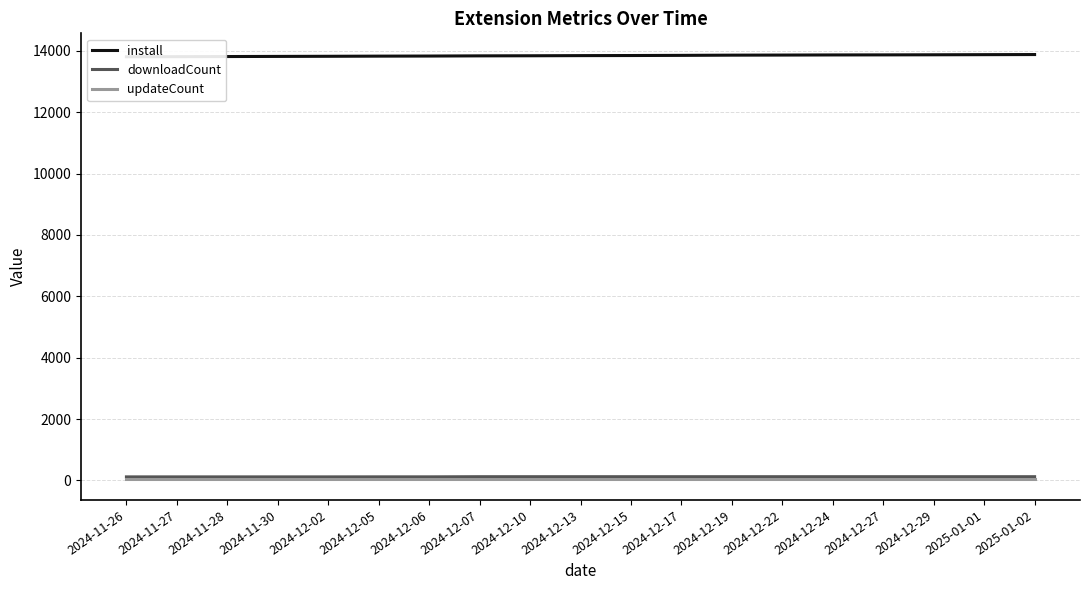

Reading right to left, list all the values displayed in this chart.

install: 2025-01-02=13878	2025-01-01=13874	2024-12-29=13870	2024-12-27=13867	2024-12-24=13865	2024-12-22=13861	2024-12-19=13858	2024-12-17=13851	2024-12-15=13846	2024-12-13=13843	2024-12-10=13838	2024-12-07=13835	2024-12-06=13829	2024-12-05=13826	2024-12-02=13821	2024-11-30=13817	2024-11-28=13813	2024-11-27=13809	2024-11-26=13806
downloadCount: 2025-01-02=123	2025-01-01=123	2024-12-29=123	2024-12-27=123	2024-12-24=123	2024-12-22=123	2024-12-19=123	2024-12-17=123	2024-12-15=123	2024-12-13=123	2024-12-10=123	2024-12-07=123	2024-12-06=118	2024-12-05=118	2024-12-02=117	2024-11-30=117	2024-11-28=117	2024-11-27=117	2024-11-26=117
updateCount: 2025-01-02=57	2025-01-01=57	2024-12-29=57	2024-12-27=57	2024-12-24=57	2024-12-22=57	2024-12-19=57	2024-12-17=57	2024-12-15=57	2024-12-13=57	2024-12-10=57	2024-12-07=57	2024-12-06=57	2024-12-05=57	2024-12-02=57	2024-11-30=57	2024-11-28=57	2024-11-27=57	2024-11-26=57